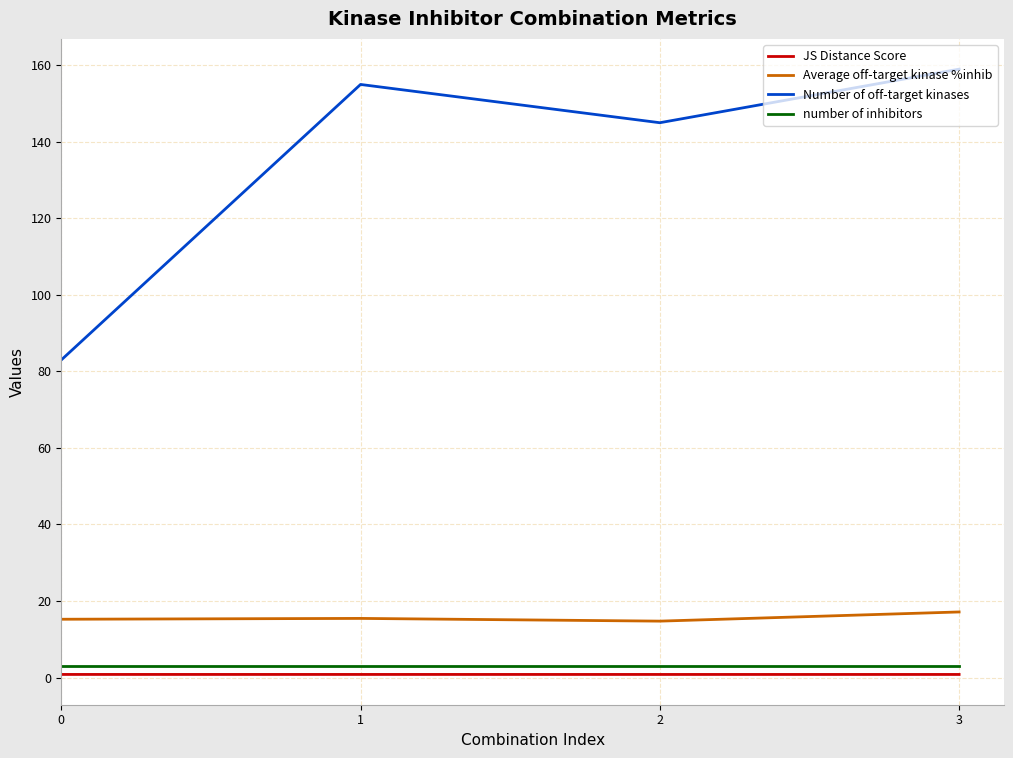

Is it true that Average off-target kinase %inhib equals 15.2 at 0?

True